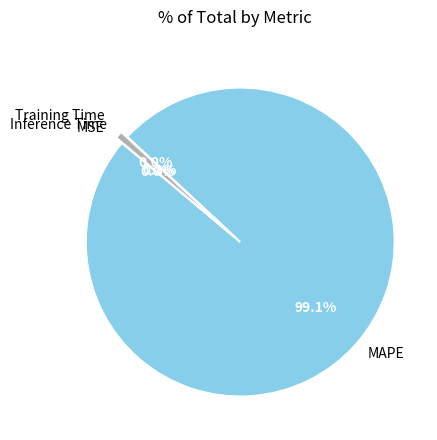

Does MAPE account for over 50% of the chart?

Yes